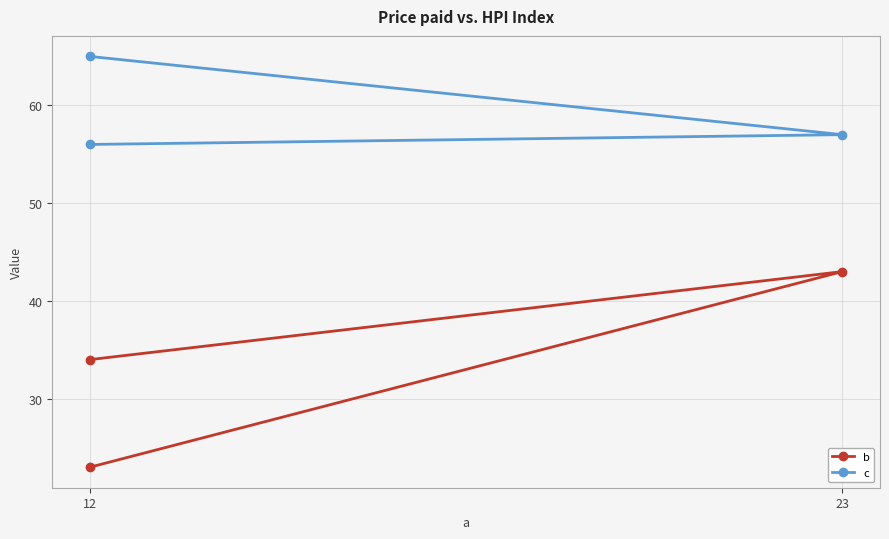

What are all the series names shown in the legend?

b, c